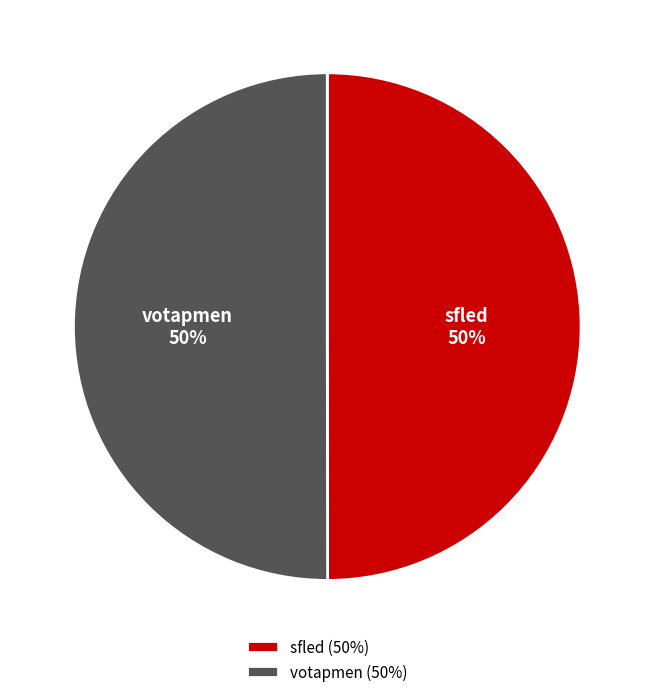

Count the number of slices in the pie.

2